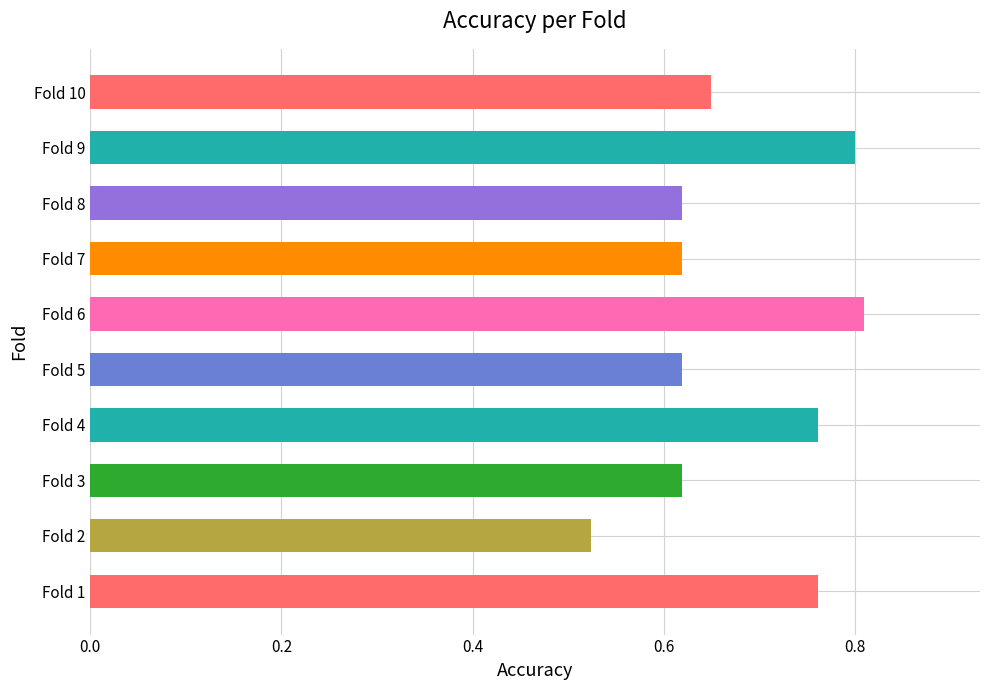

The value at Fold 9 is 0.8. True or false?

True